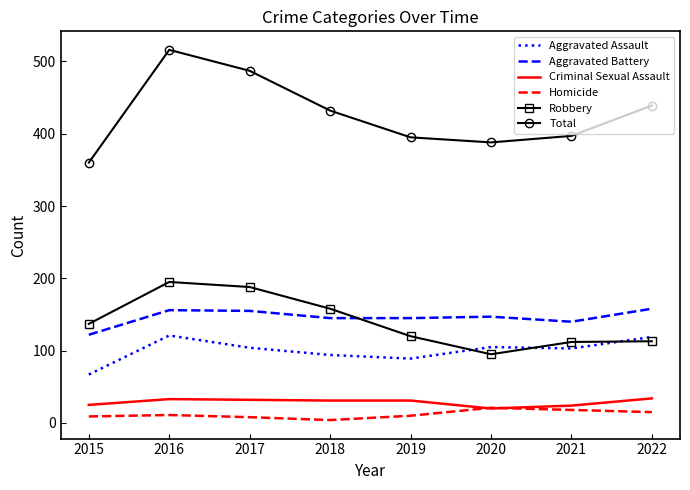

Which category has the highest value across all series?

2016